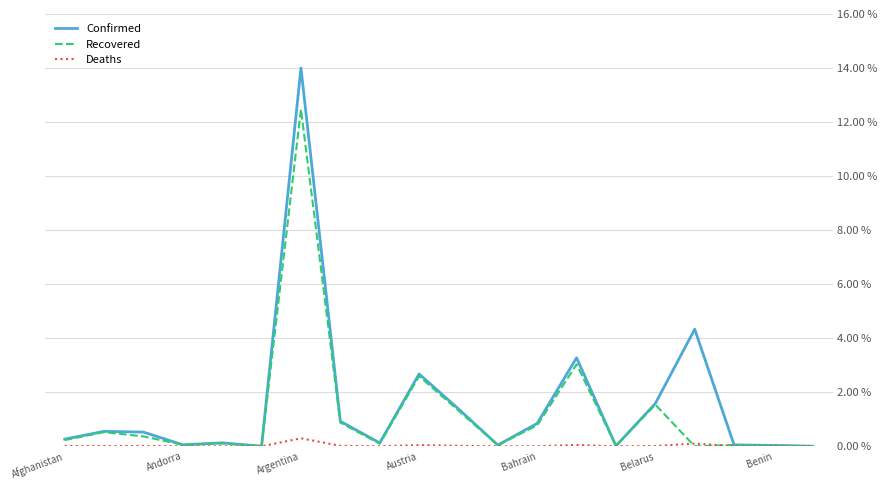

Which series has the widest spread of values?

Confirmed